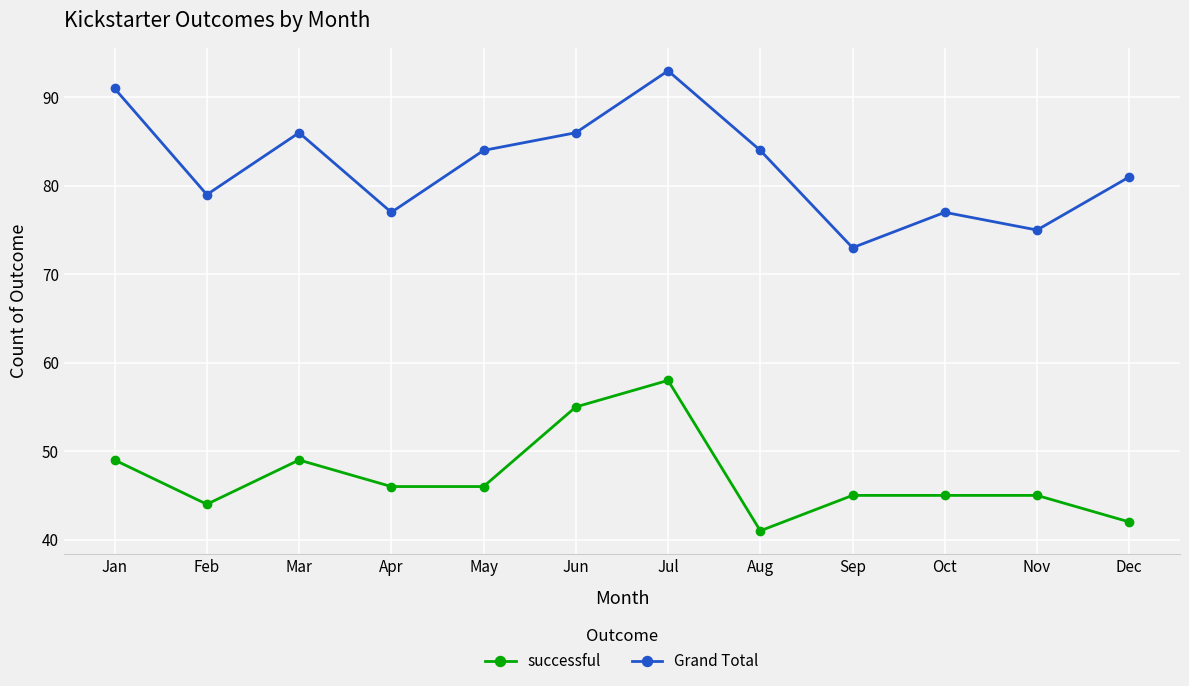

What is the difference between the successful values at Feb and Jun?

11